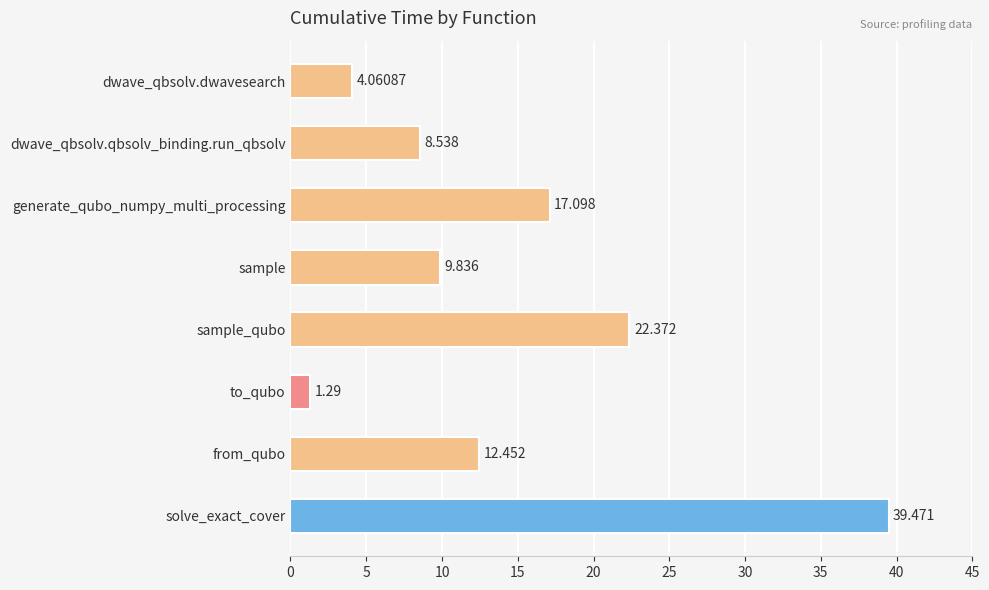

Rank the categories by value from lowest to highest.

to_qubo, dwave_qbsolv.dwavesearch, dwave_qbsolv.qbsolv_binding.run_qbsolv, sample, from_qubo, generate_qubo_numpy_multi_processing, sample_qubo, solve_exact_cover